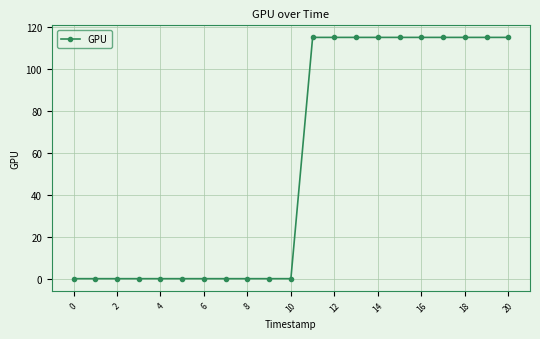

How many categories are shown in the chart?

21